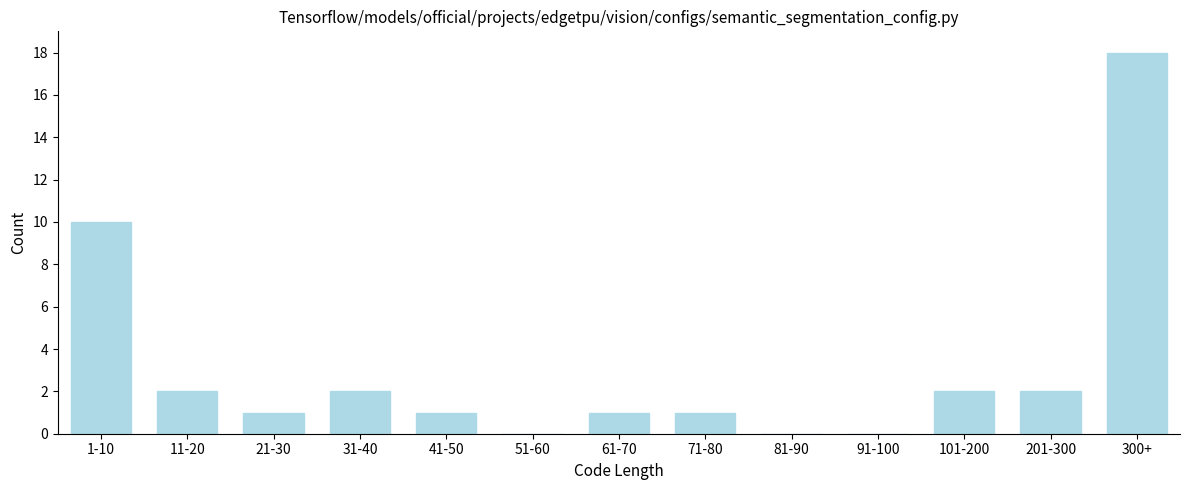

Reading right to left, list all the values displayed in this chart.

300+=18	201-300=2	101-200=2	91-100=0	81-90=0	71-80=1	61-70=1	51-60=0	41-50=1	31-40=2	21-30=1	11-20=2	1-10=10